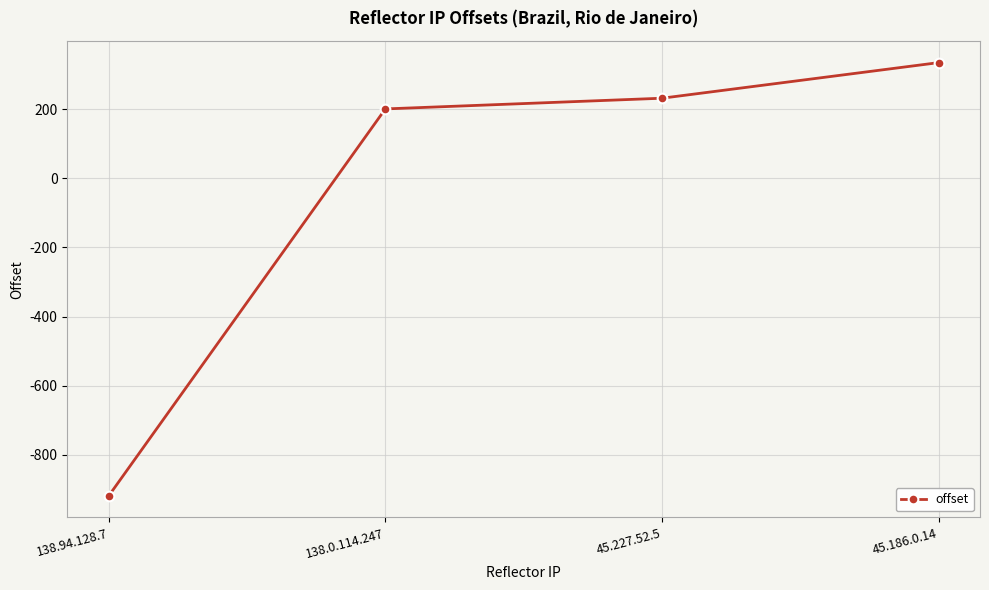

How many positive values are there?

3